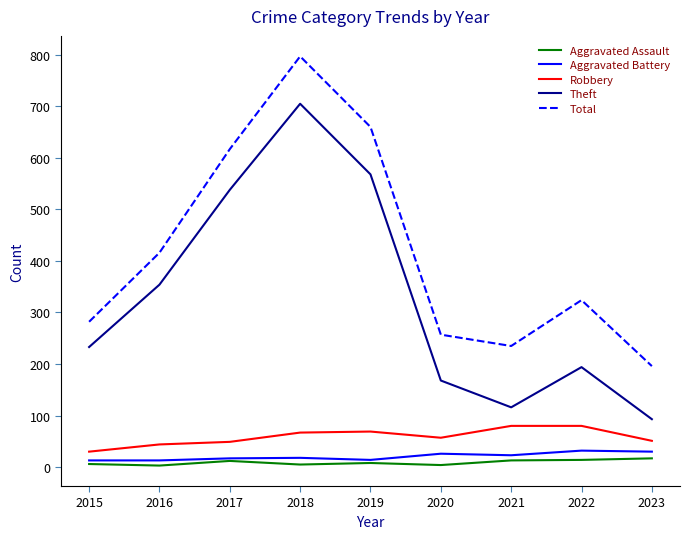

True or false: Aggravated Battery and Theft cross at least once.

False